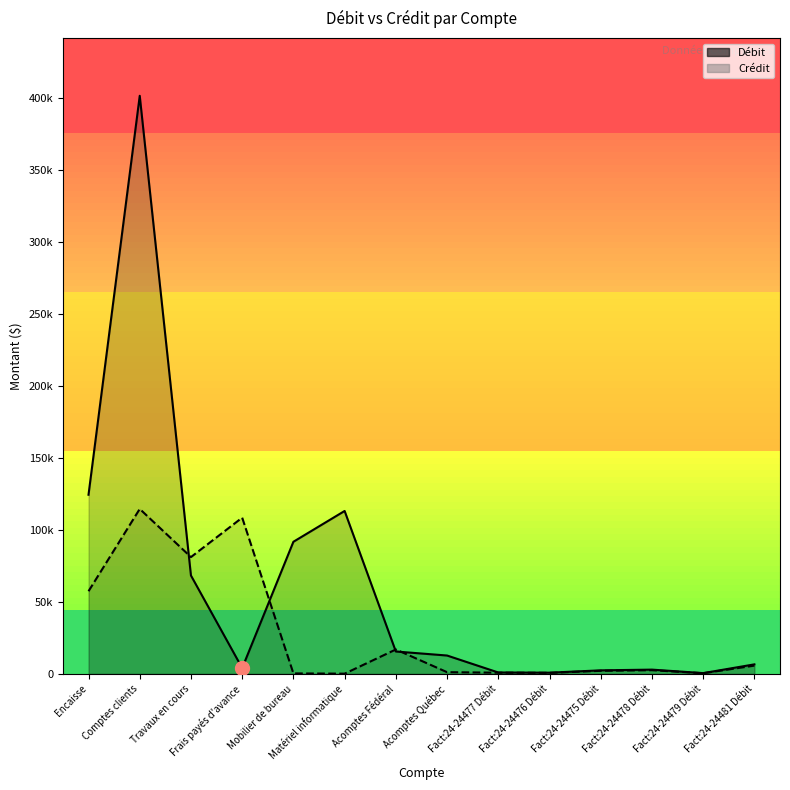

How many values in the Crédit series exceed 2600?

6